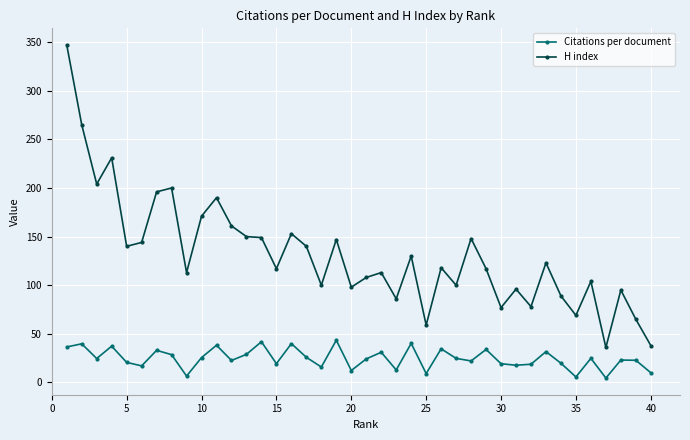

In Citations per document, how many points are higher than both neighbors (excluding endpoints)?

14